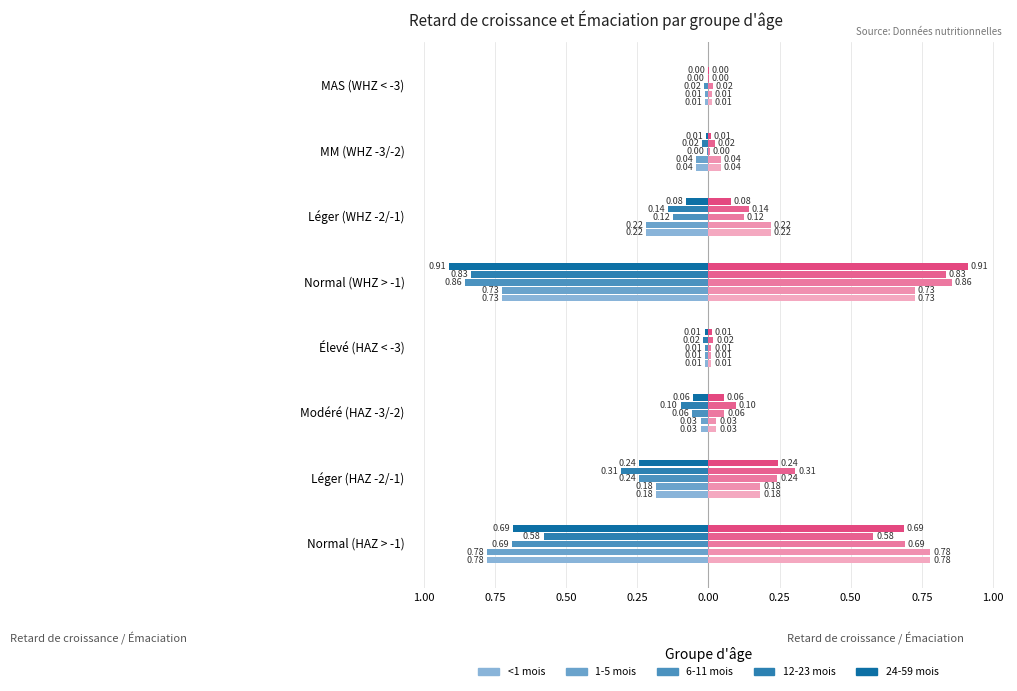

What is the sum of the 1-5 mois values at Léger (HAZ -2/-1) and Modéré (HAZ -3/-2)?

-0.2